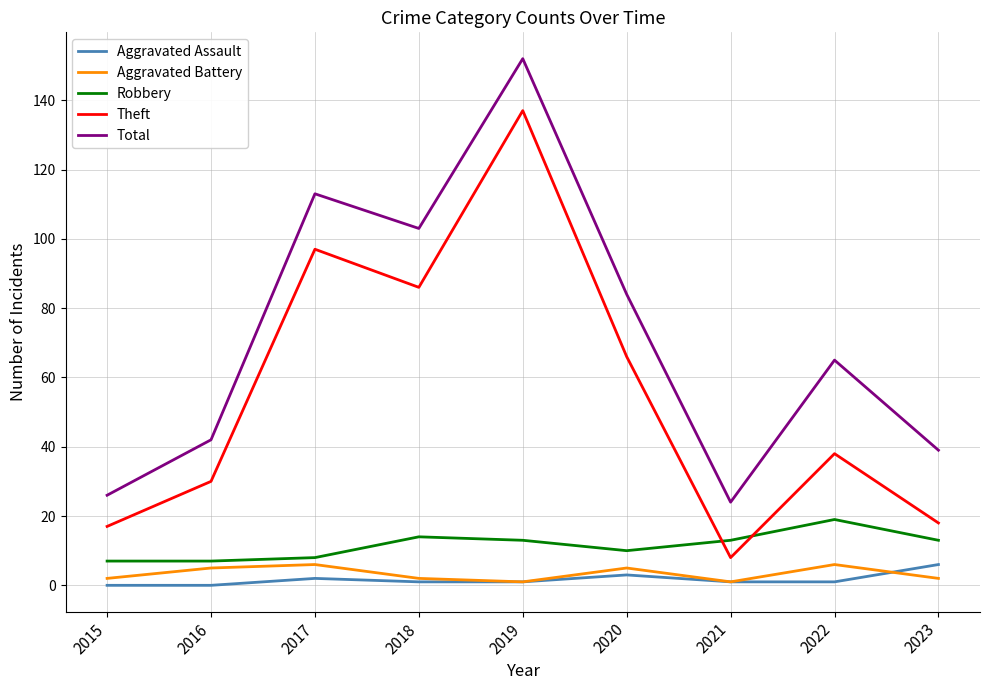

True or false: Total has a value of 24 at 2023.

False